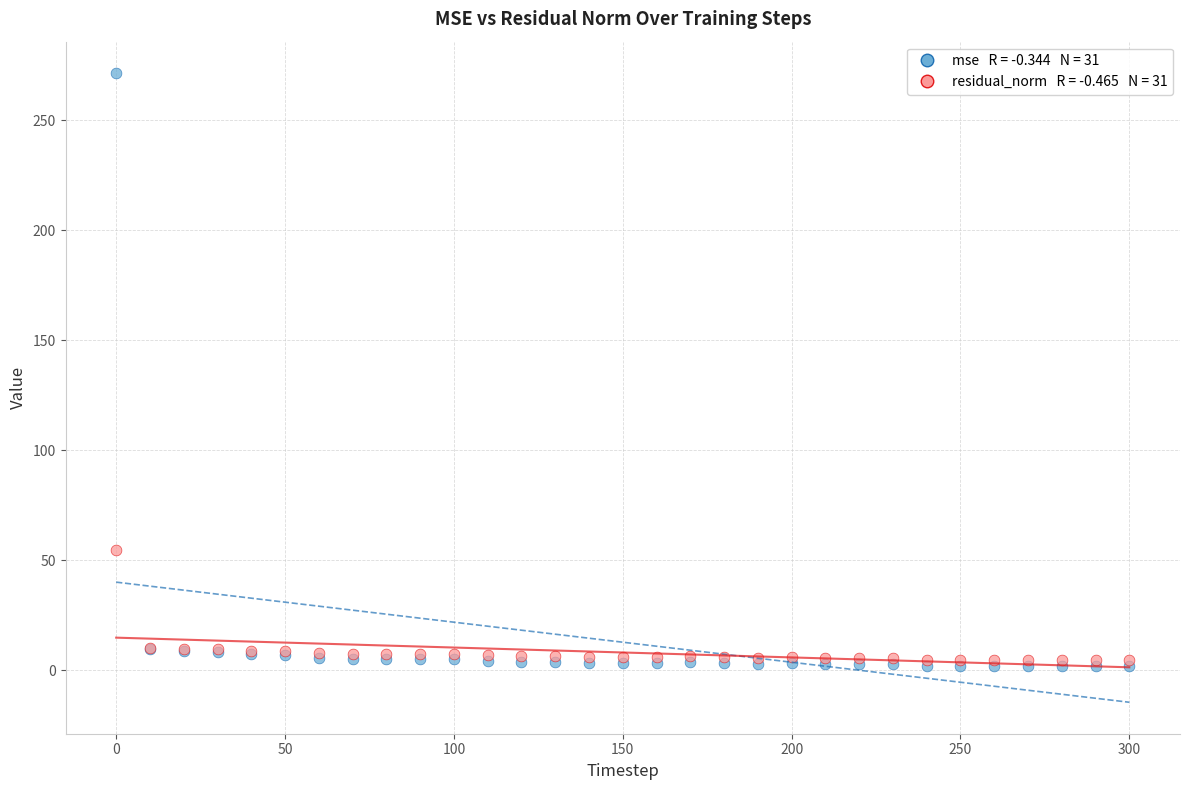

Across all series, what Y value is closest to 136?

54.6